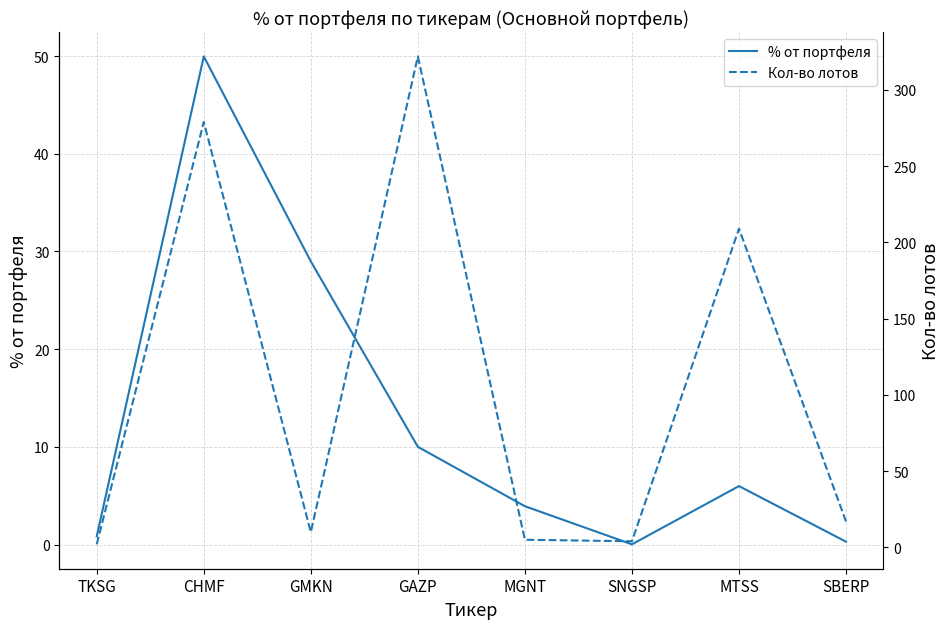

What is the difference between the highest and lowest values at TKSG?

1.2